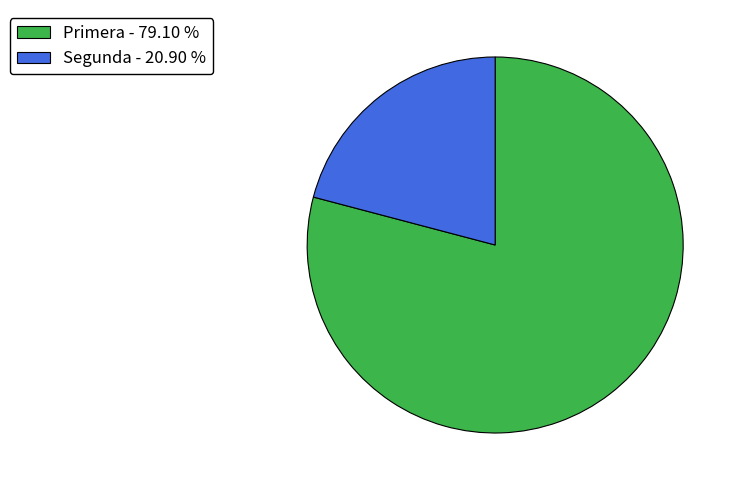

Which has a higher value, Primera or Segunda?

Primera